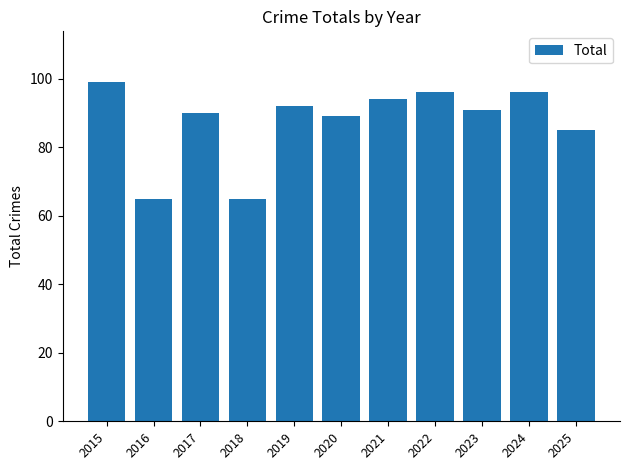

What is the minimum value shown in the chart?

65